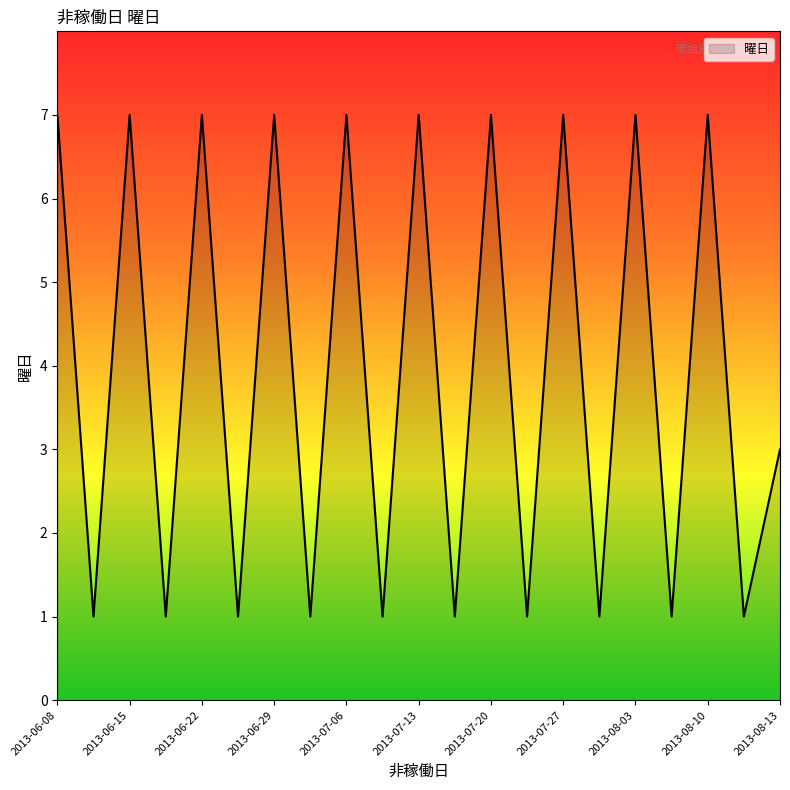

What is the maximum value shown in the chart?

7